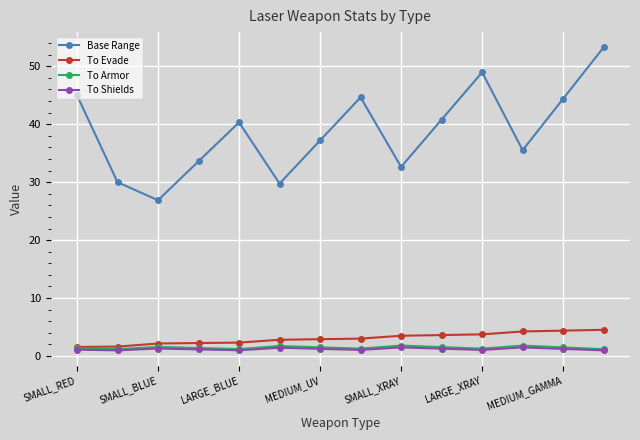

Which series has the largest range (max minus min)?

Base Range